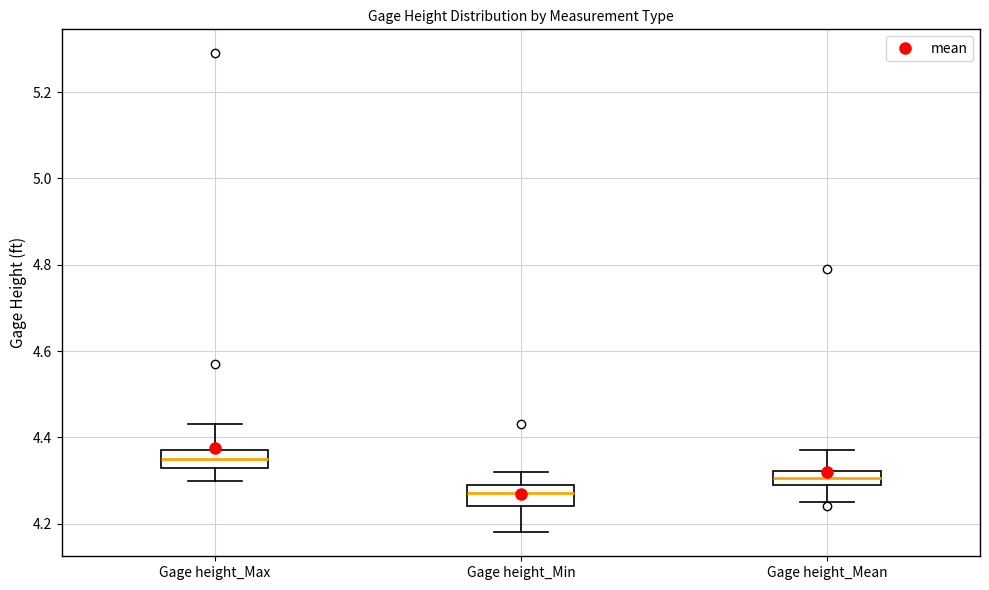

Which box's median line is the lowest?

Gage height_Min